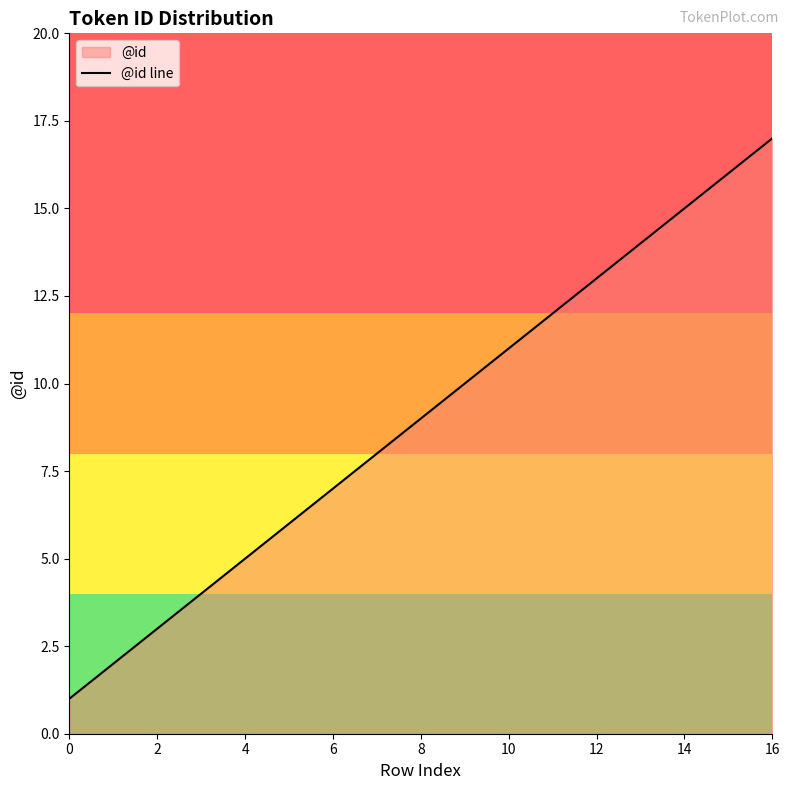

At which category does the chart reach its peak across all series?

16